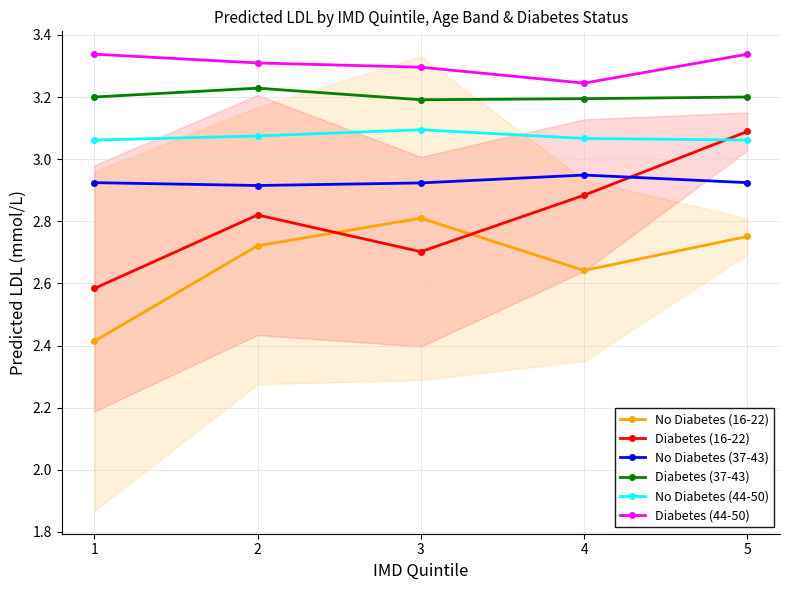

At which label is No Diabetes (37-43) closest to 2?

2